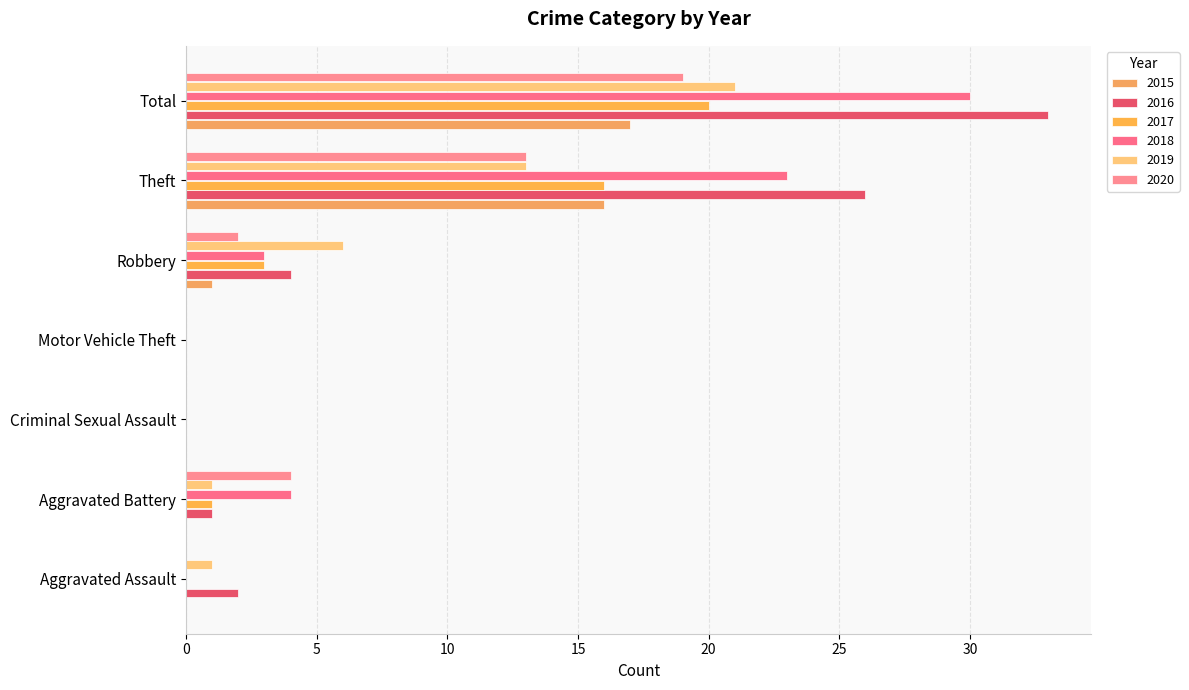

At which category is the sum across all series the highest?

Total